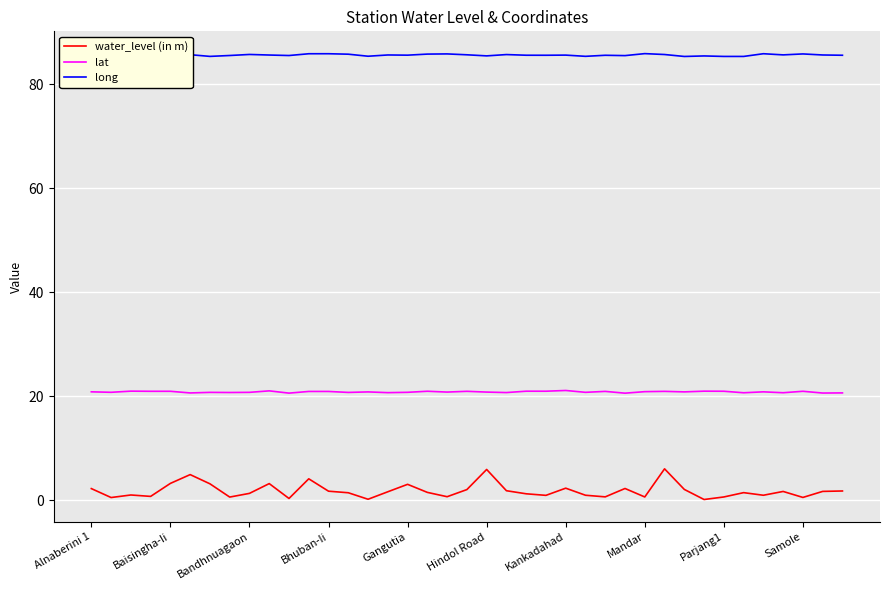

Which series has the largest range (max minus min)?

water_level (in m)